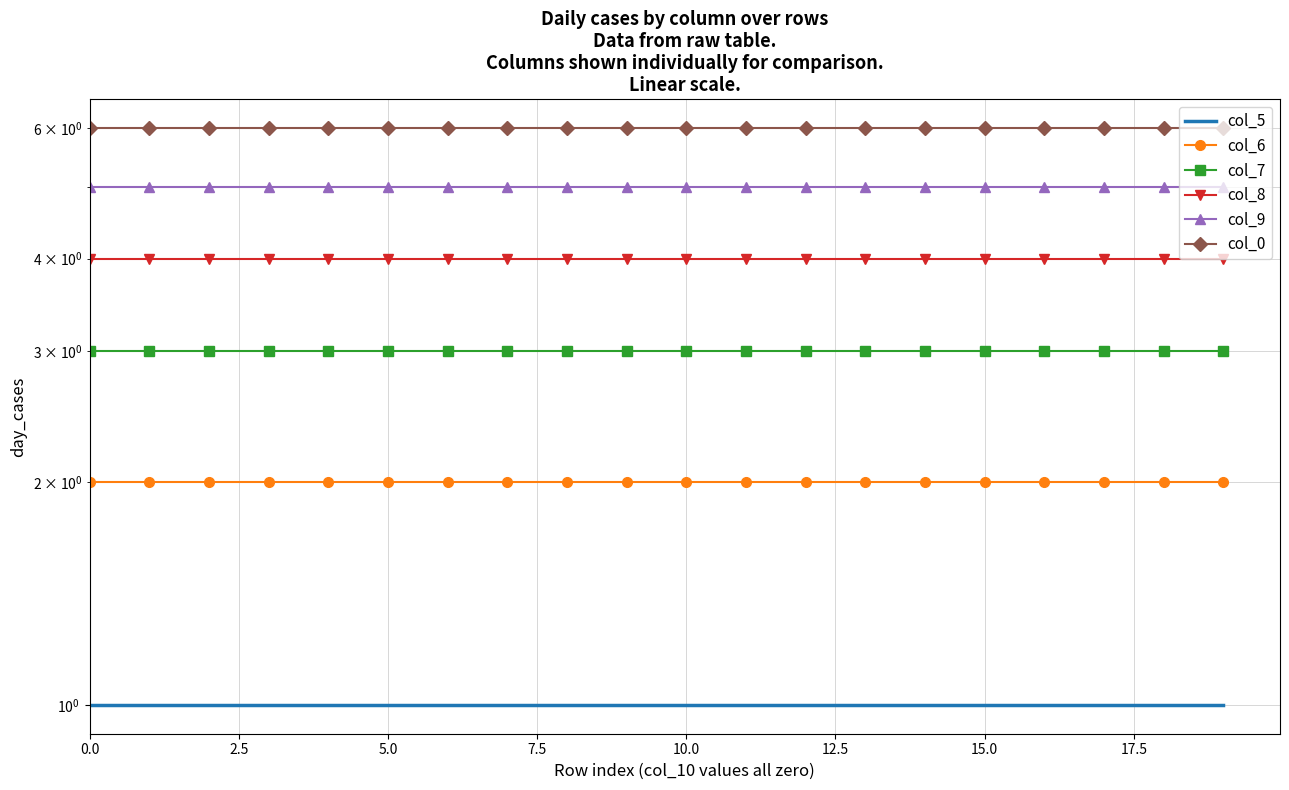

Does the chart have visible grid lines?

Yes